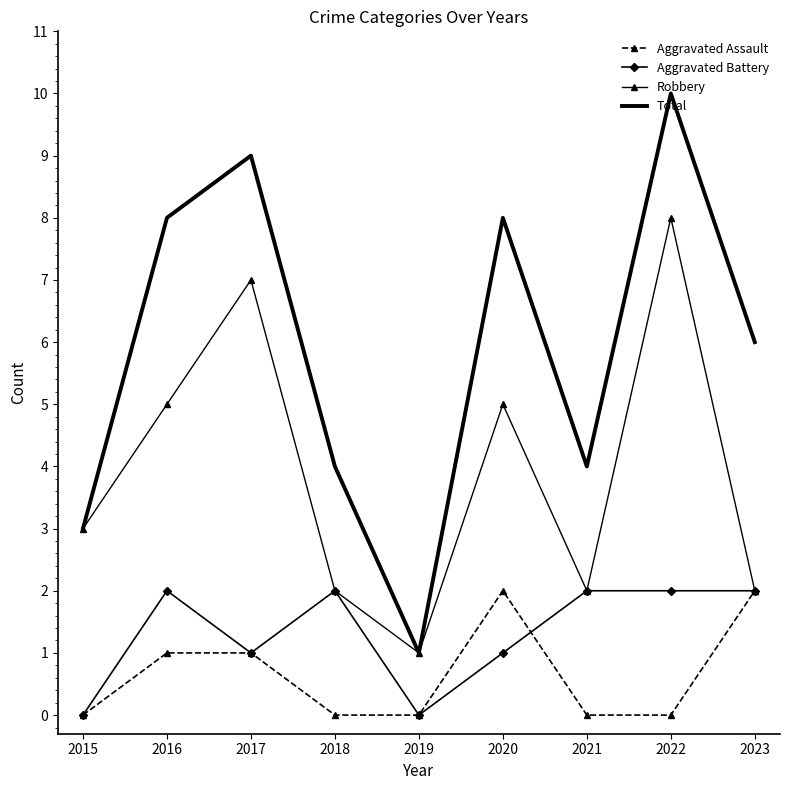

How many Total values are between 4 and 8?

5